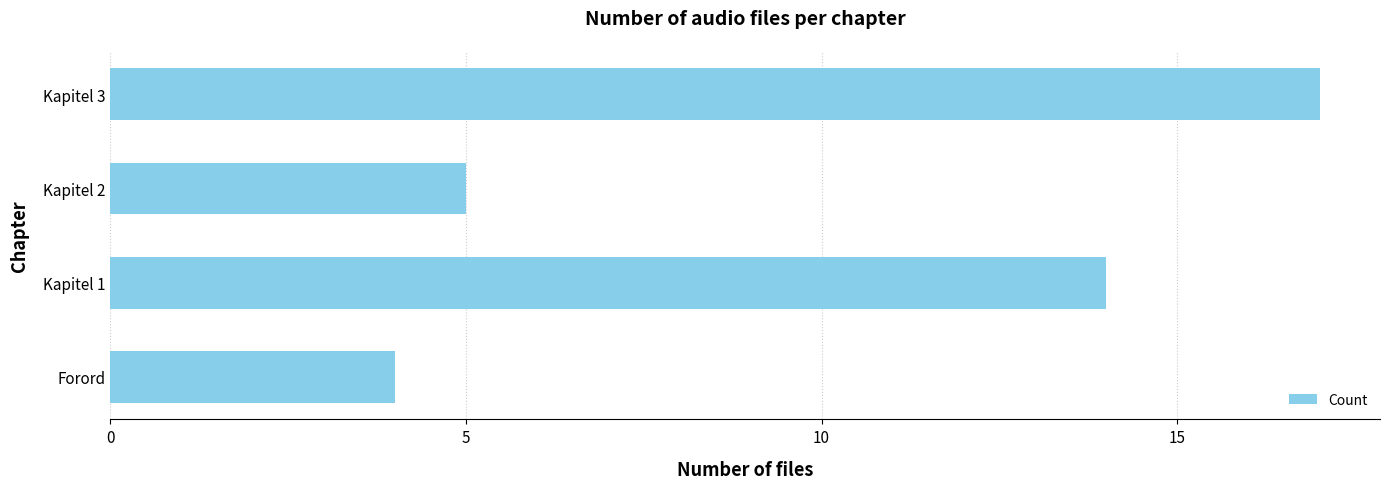

Reading bottom to top, list all the values displayed in this chart.

4	14	5	17